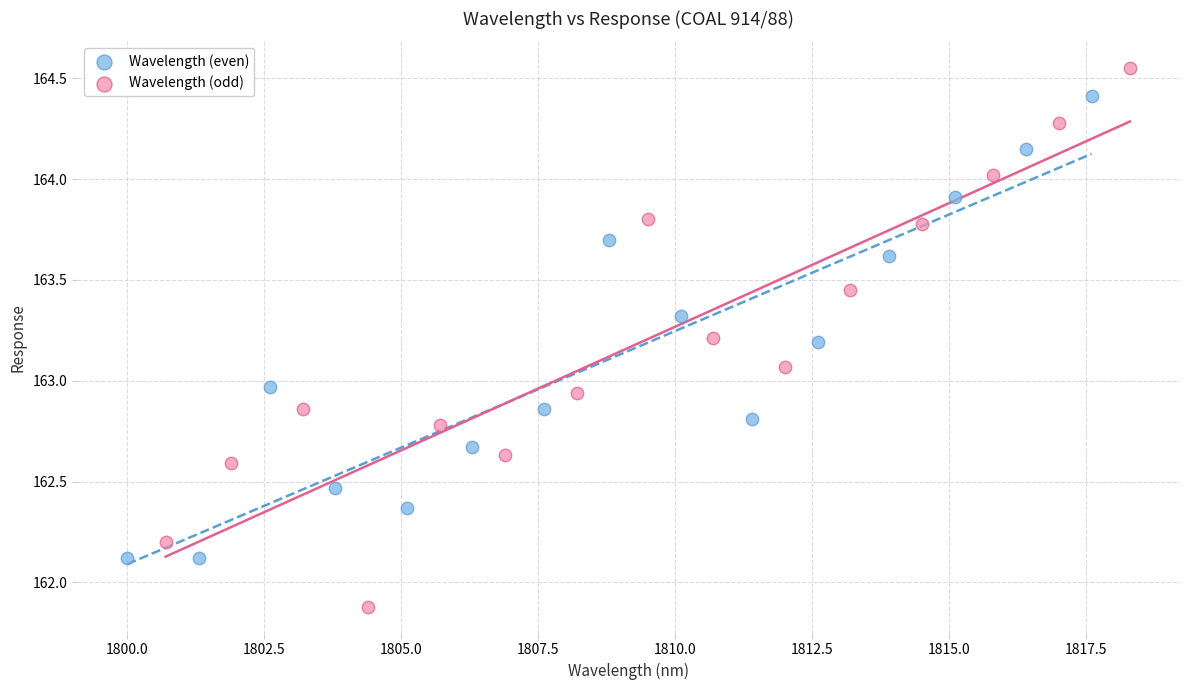

What are all the series names shown in the legend?

Wavelength (even), Wavelength (odd)